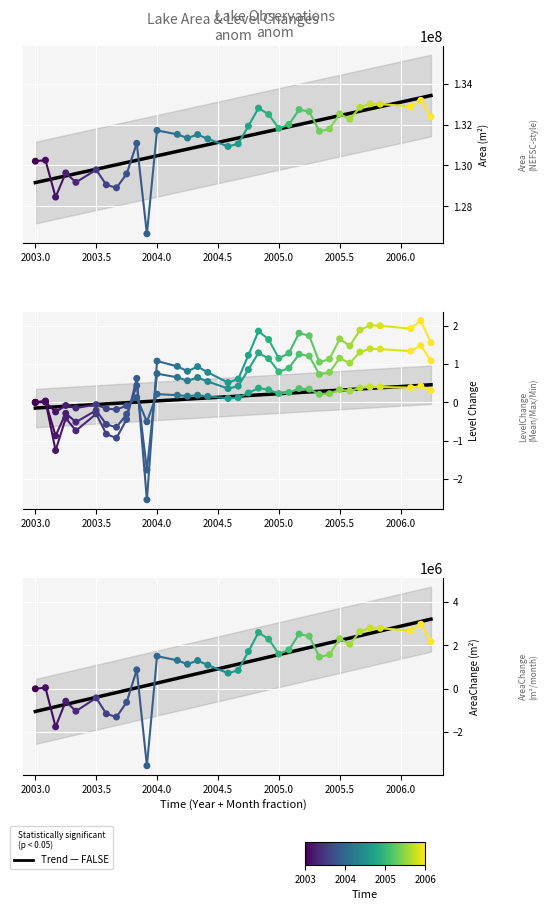

Which series contains the highest Y value?

Area